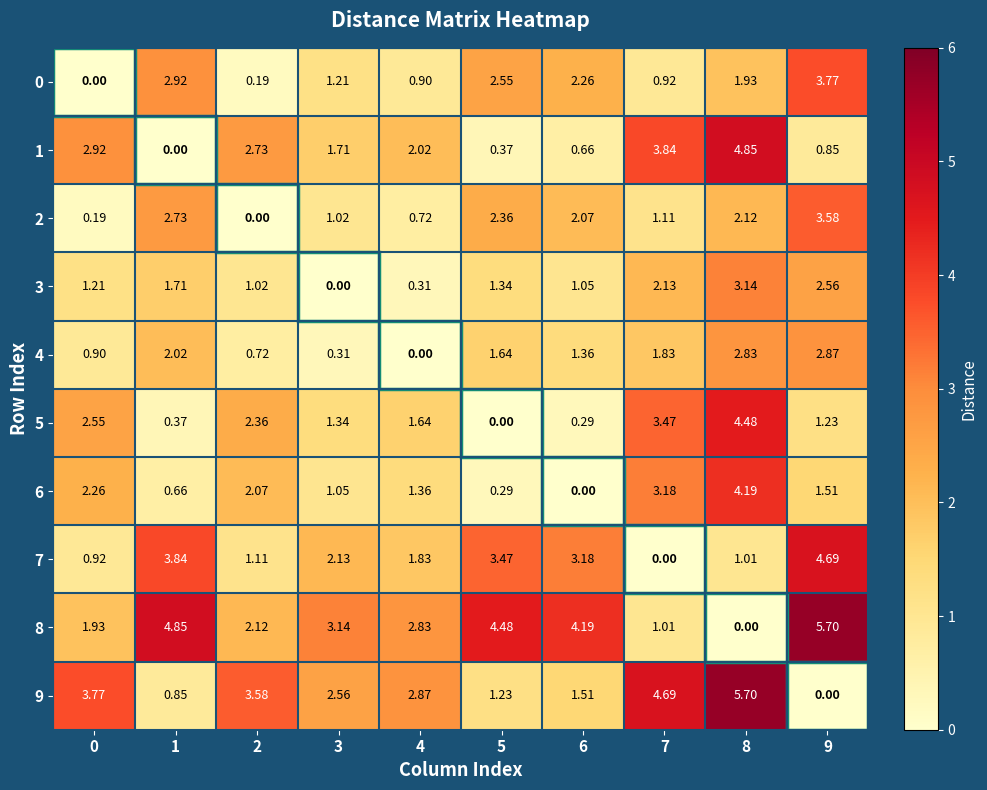

Is the value of 6 at 9 greater than the value of 0 at 2?

Yes